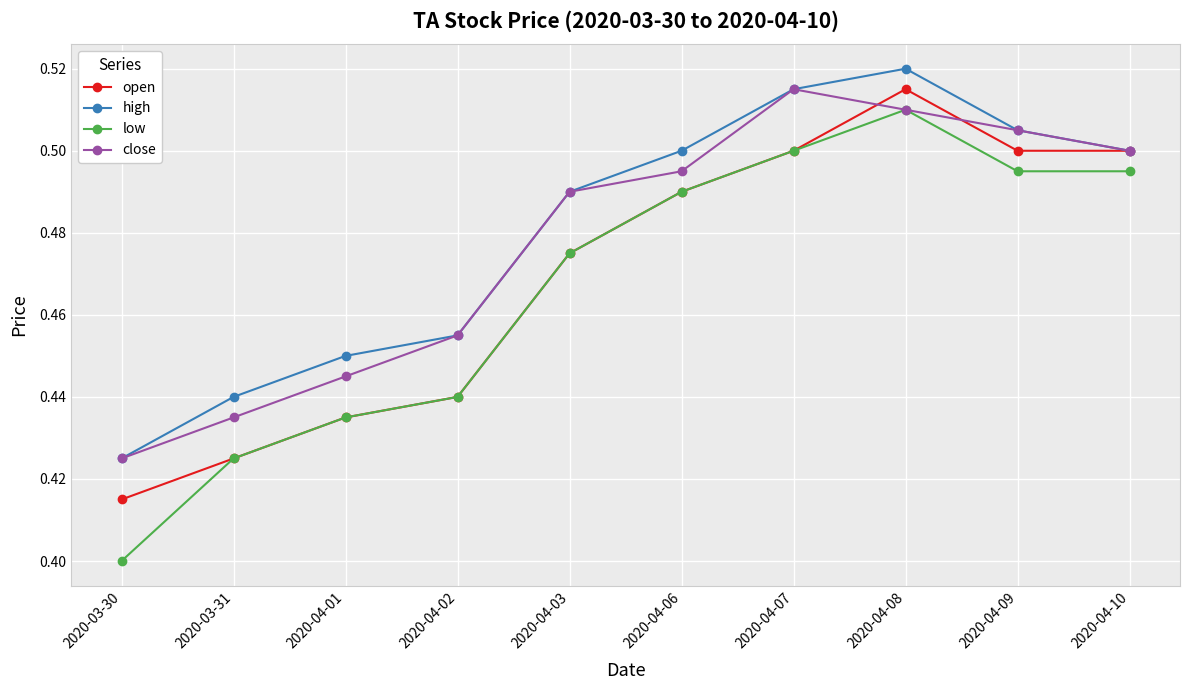

True or false: low and high cross at least once.

False